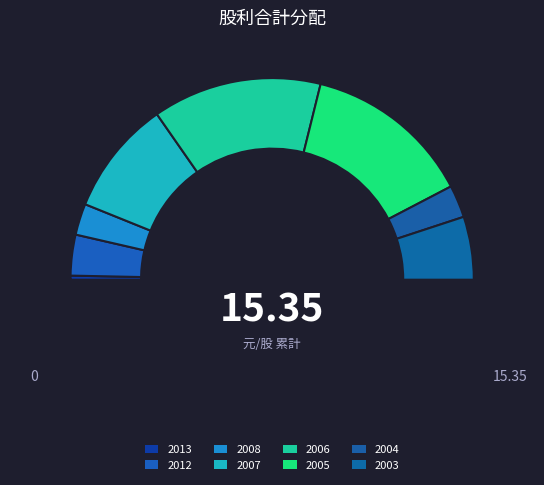

Count the number of slices in the pie.

8